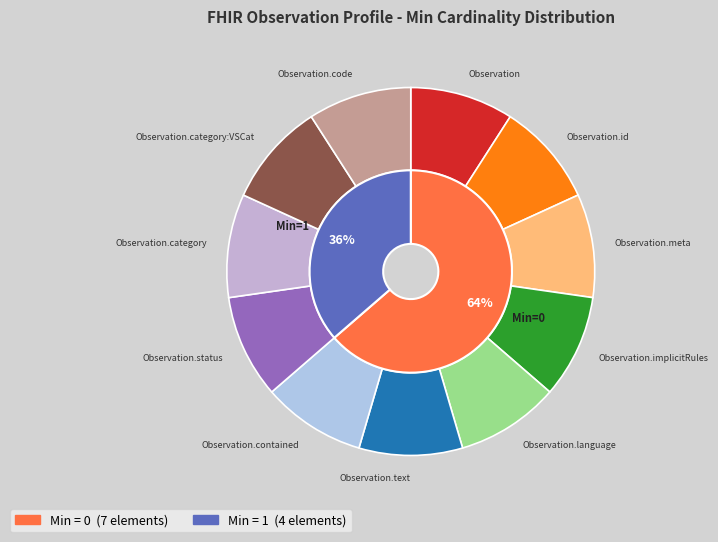

Is it true that Observation.status is 33% of the pie?

False